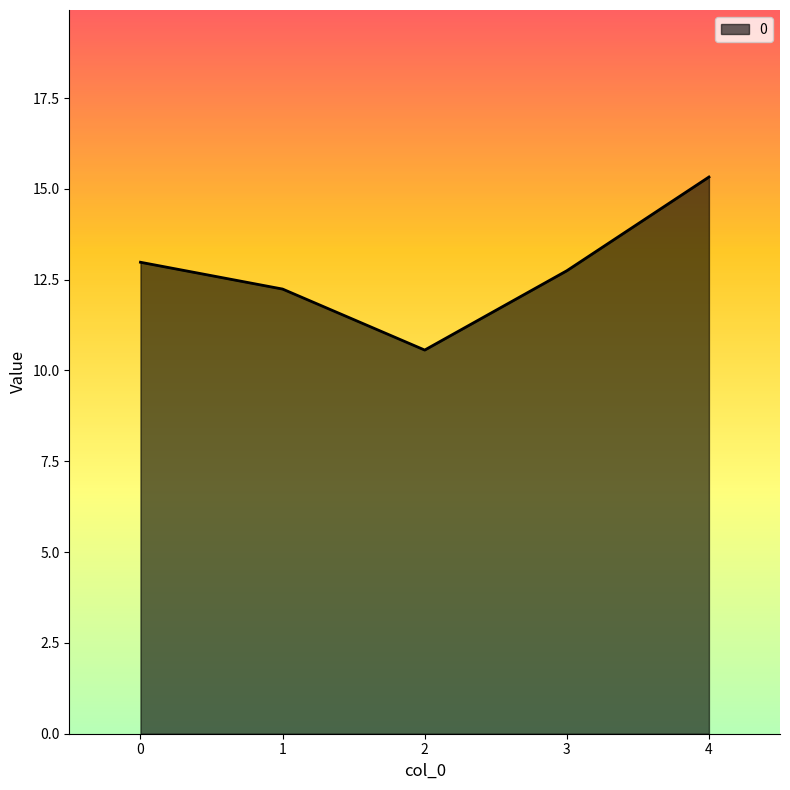

What is the minimum value shown in the chart?

10.6